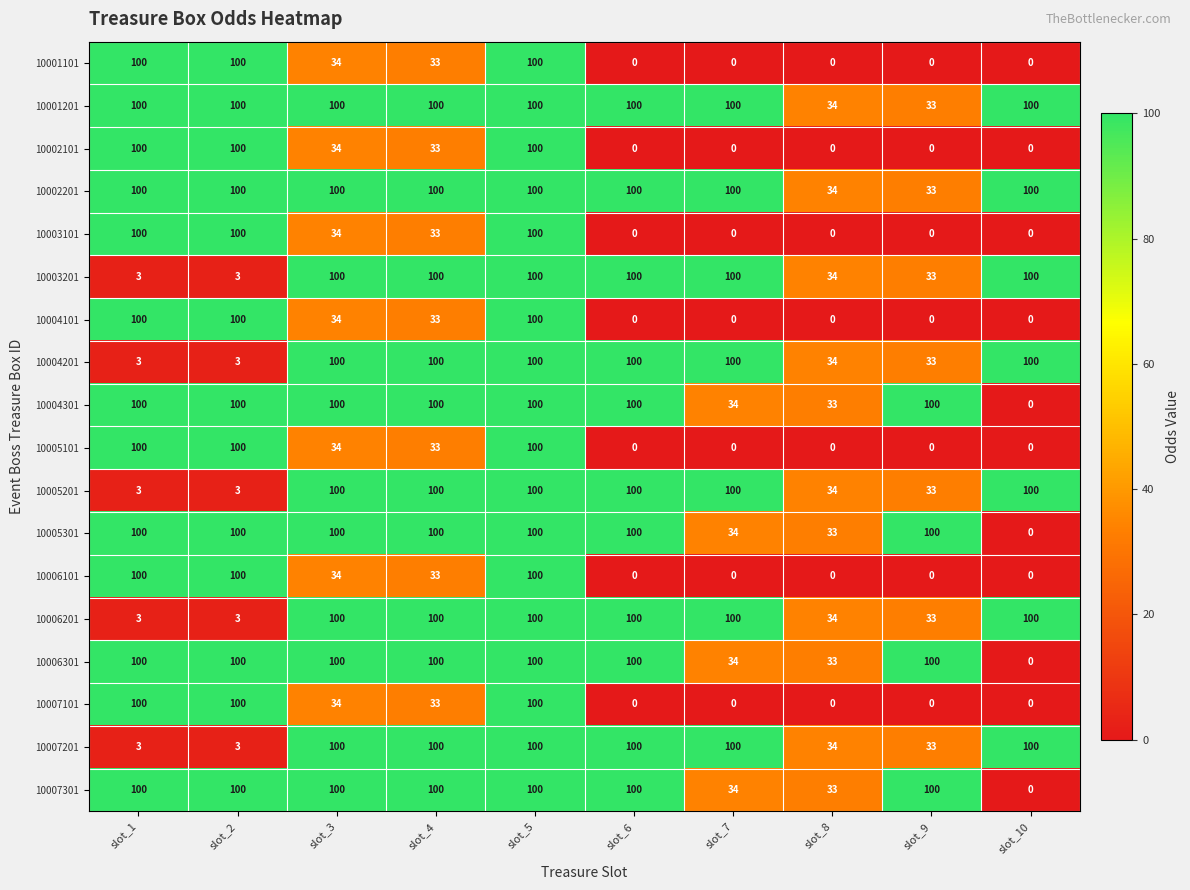

At which label is 10005201 closest to 51?

slot_8